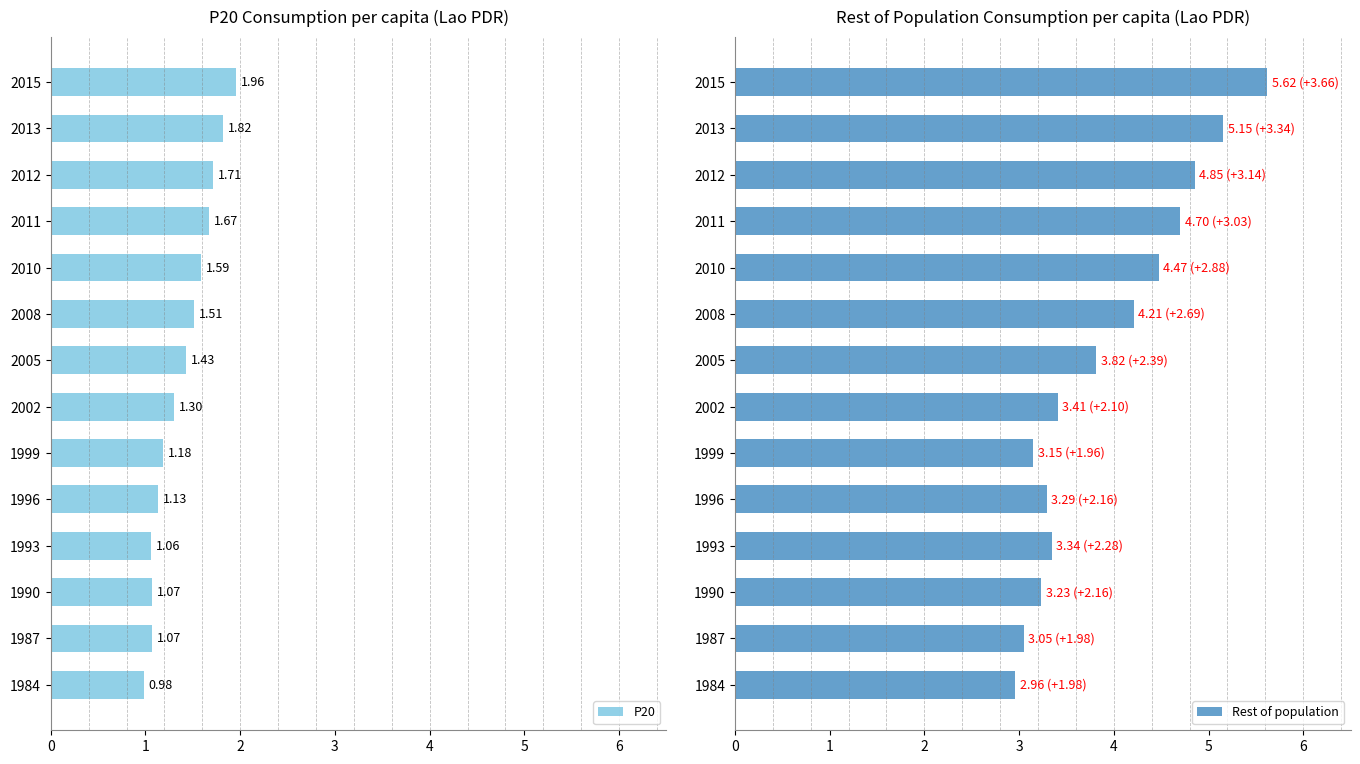

What is the value of the Rest of population bar at the 9th from the left?

4.2